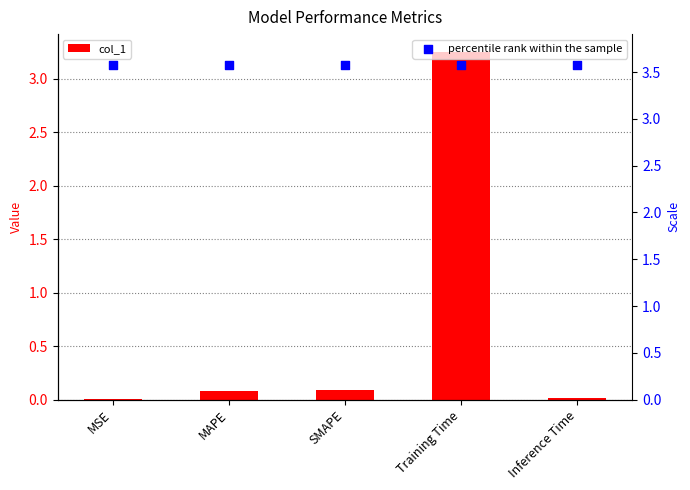

At which category is the sum across all series the highest?

Training Time